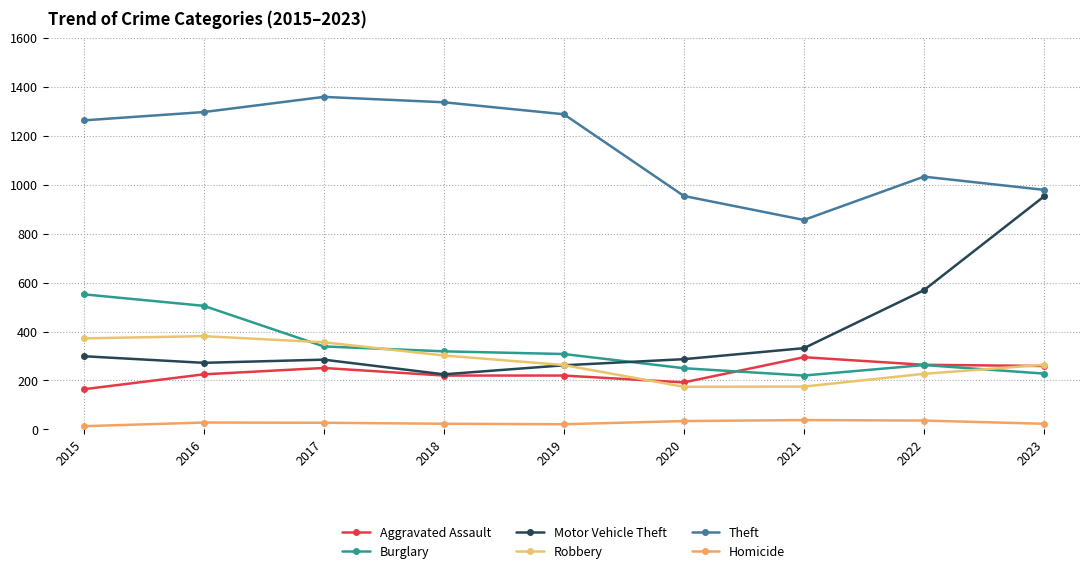

At which category is the sum across all series the highest?

2016